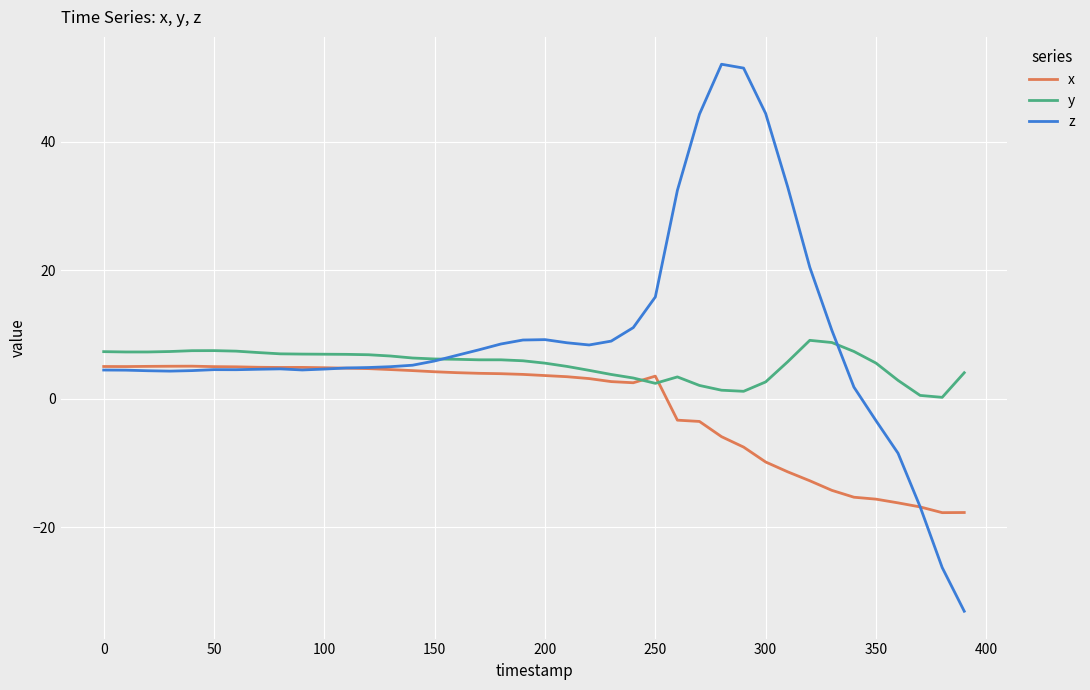

What is the minimum value for x?

-17.7